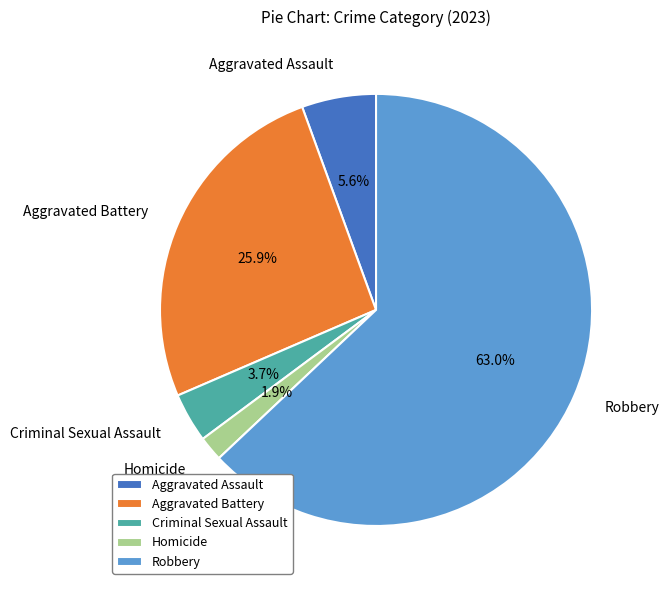

Which has a higher value, Aggravated Battery or Aggravated Assault?

Aggravated Battery